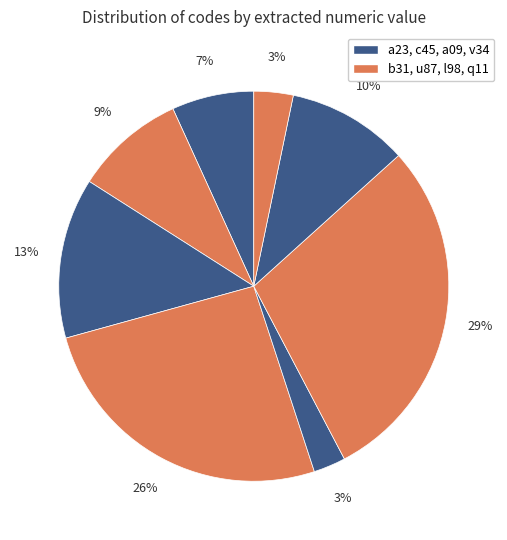

Count the number of slices in the pie.

8